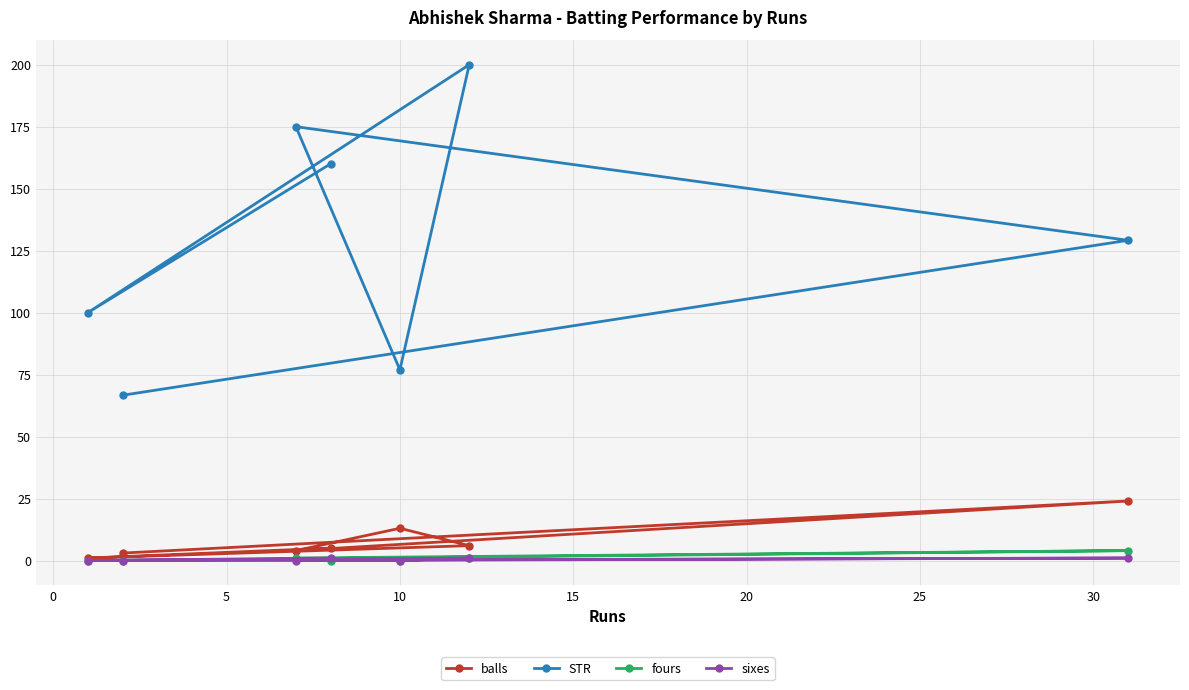

Which series has the largest range (max minus min)?

STR